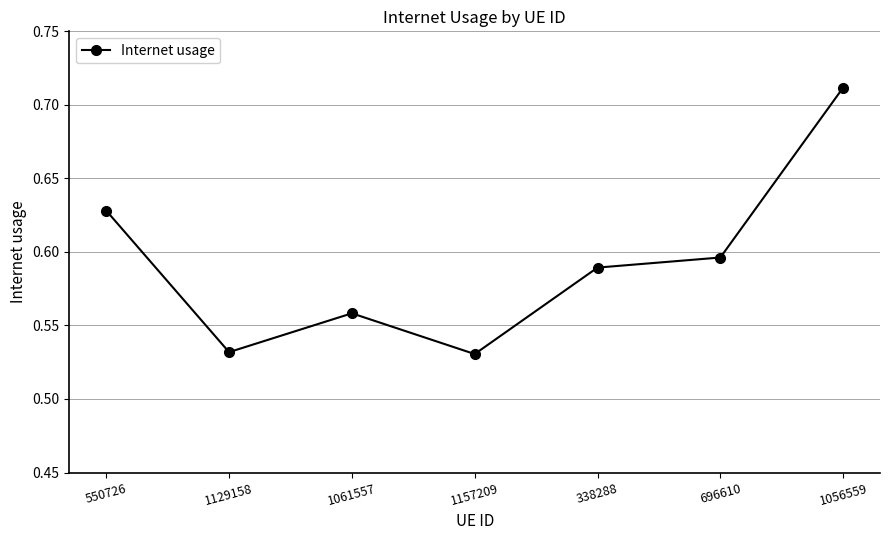

How many points are higher than both their immediate neighbors (excluding endpoints)?

1